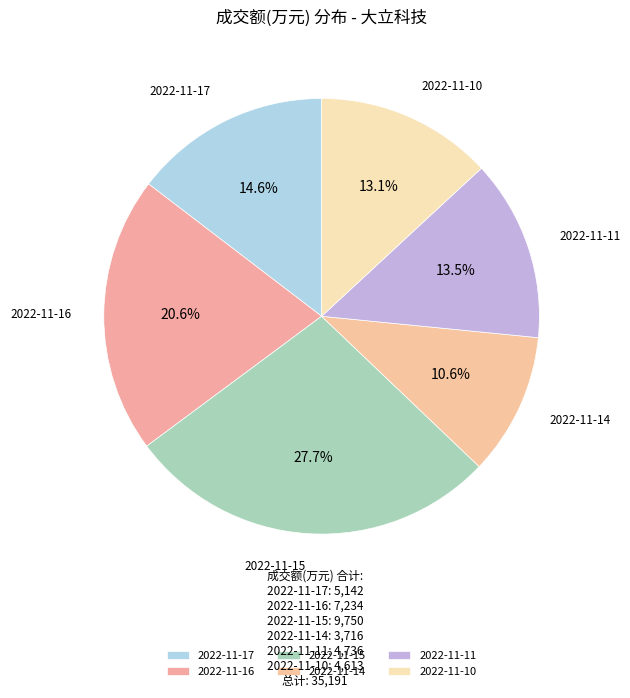

Which slice is the smallest?

2022-11-14